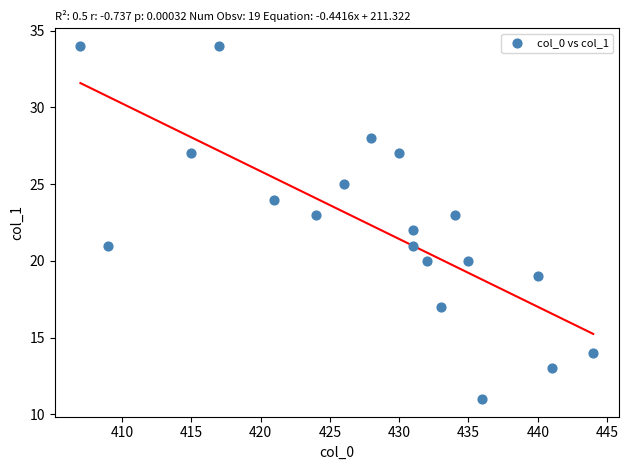

What is the range of Y values (max minus min)?

23